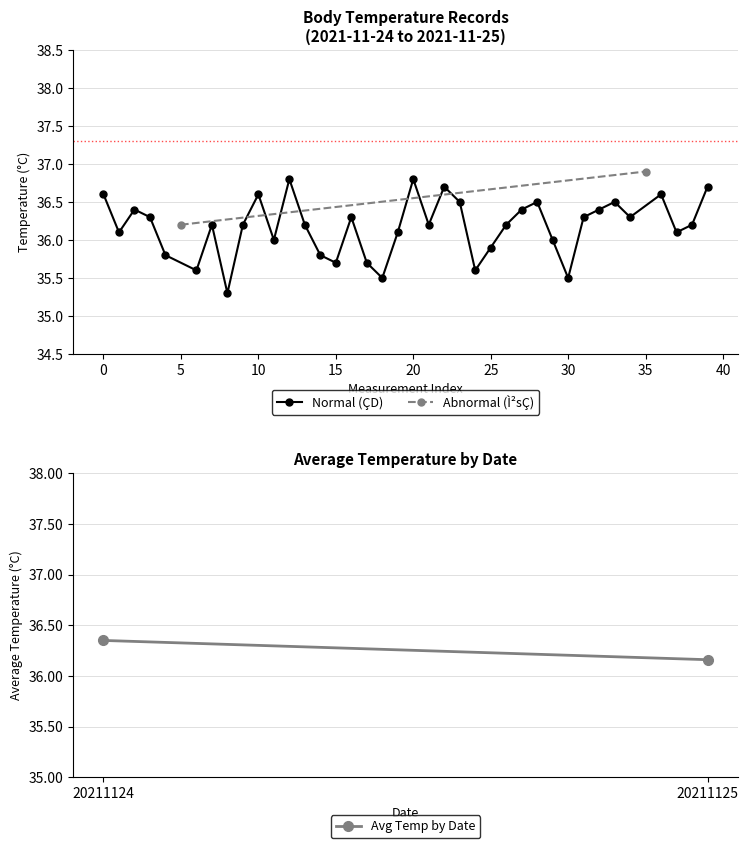

True or false: Normal (ÇD) has a value of 8.5 at 0.

False